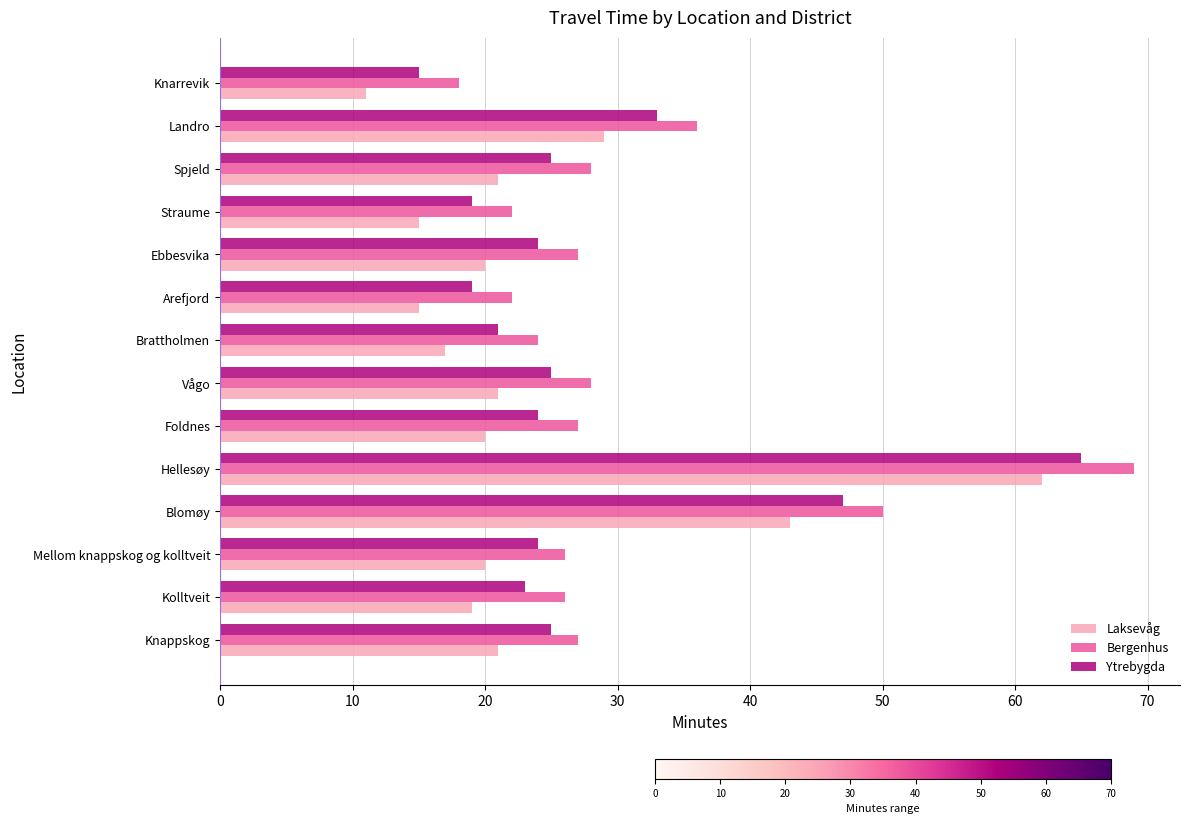

What is the average value of the Bergenhus series?

31